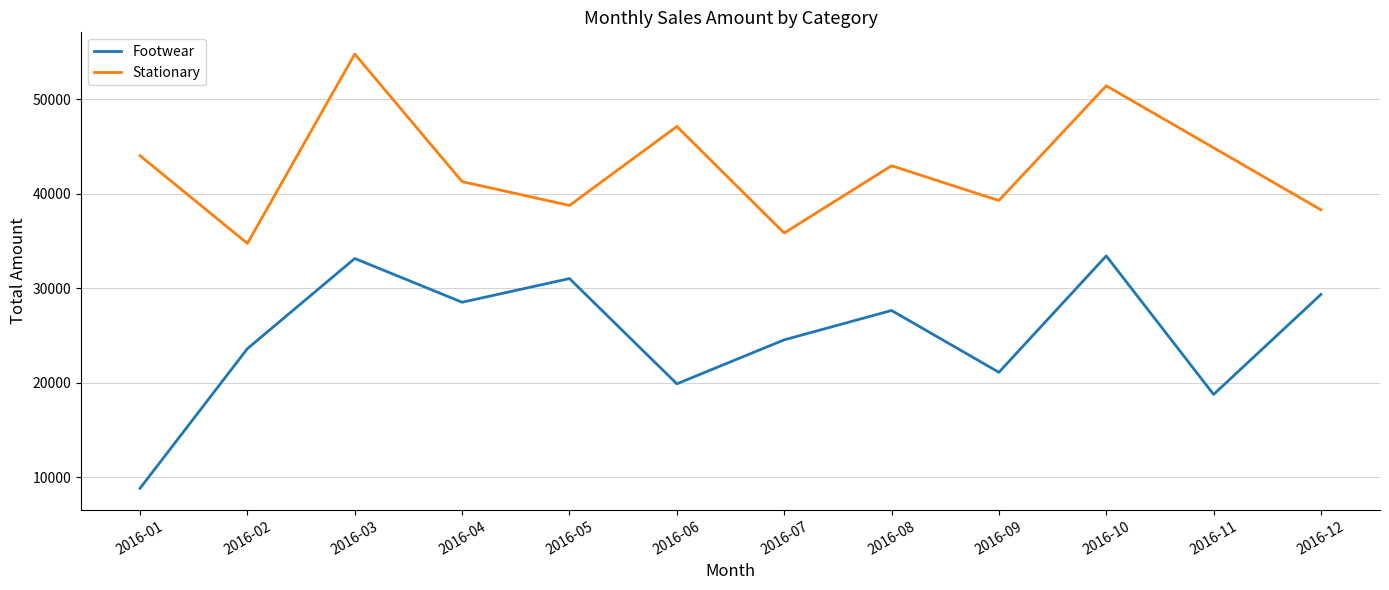

True or false: Stationary and Footwear cross at least once.

False